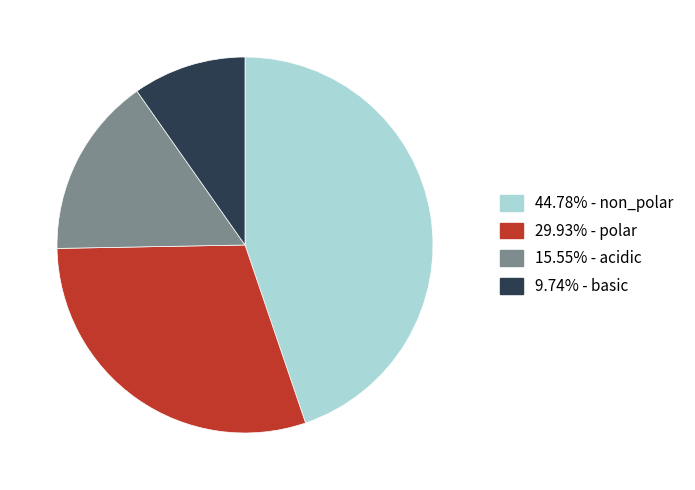

Is there any slice that represents more than half of the pie?

No